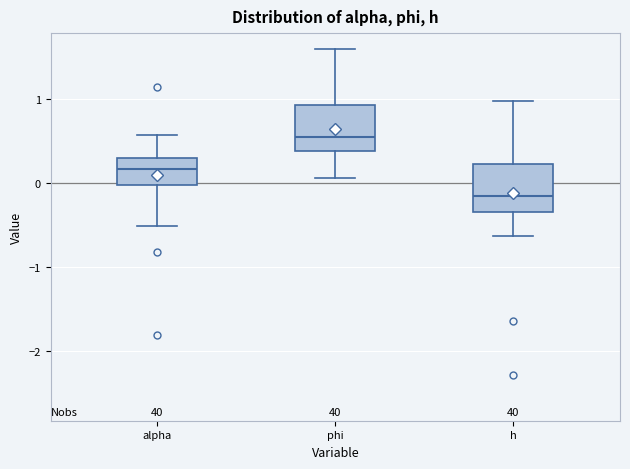

Which box's median line is the lowest?

h